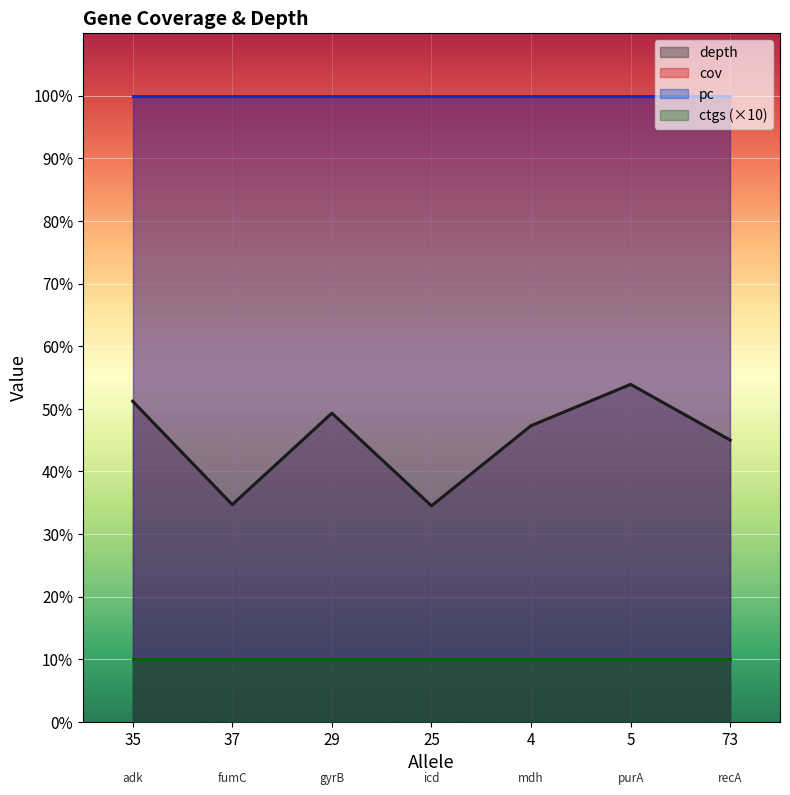

What is the maximum value for pc?

100.0